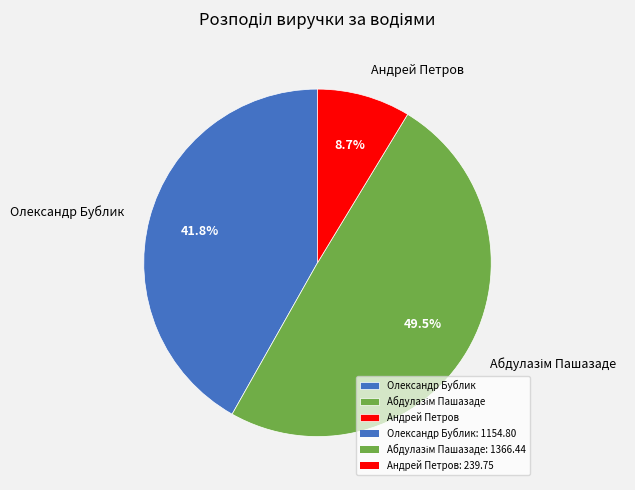

To the nearest percent, what is the difference between the largest and smallest slice percentages?

41%